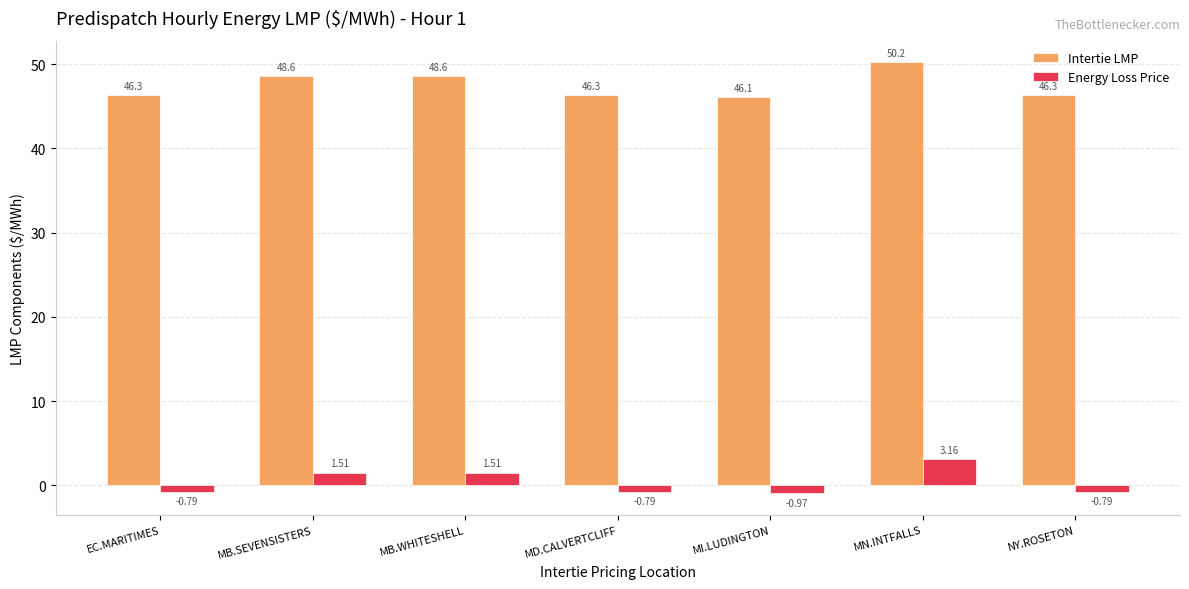

At MI.LUDINGTON, list the series in order from smallest to largest.

Energy Loss Price, Intertie LMP